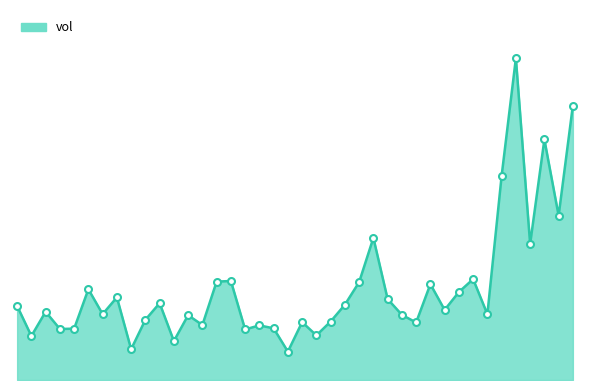

At which category does the chart reach its minimum across all series?

20200916